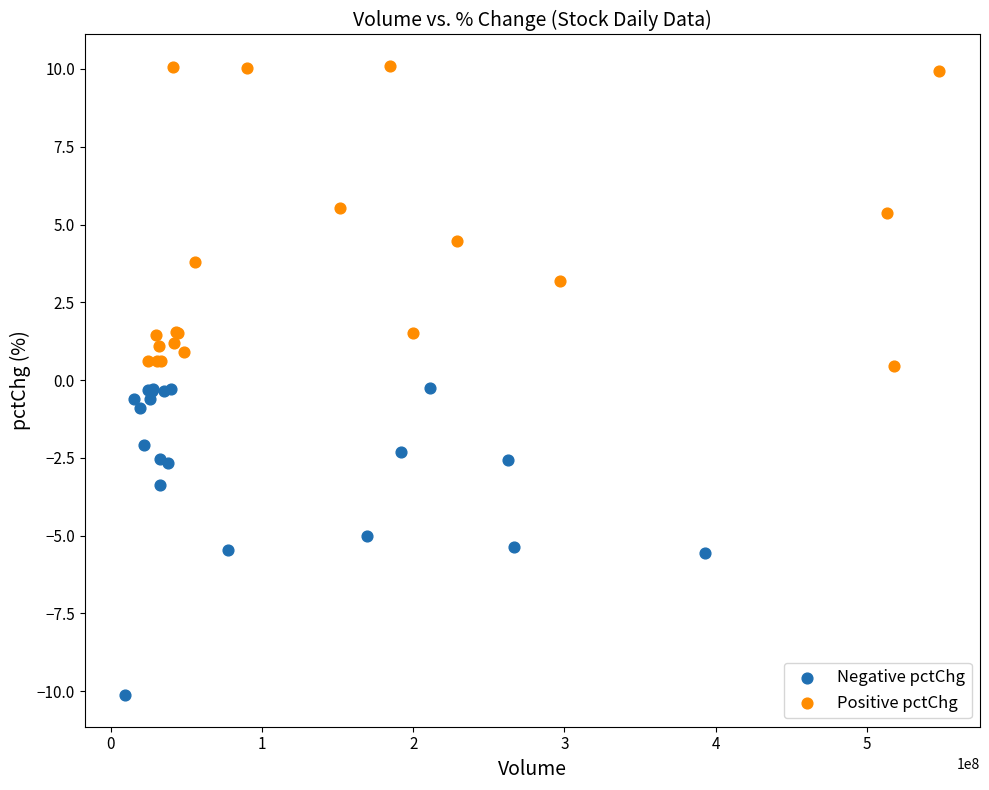

Which series reaches the minimum Y coordinate?

Negative pctChg